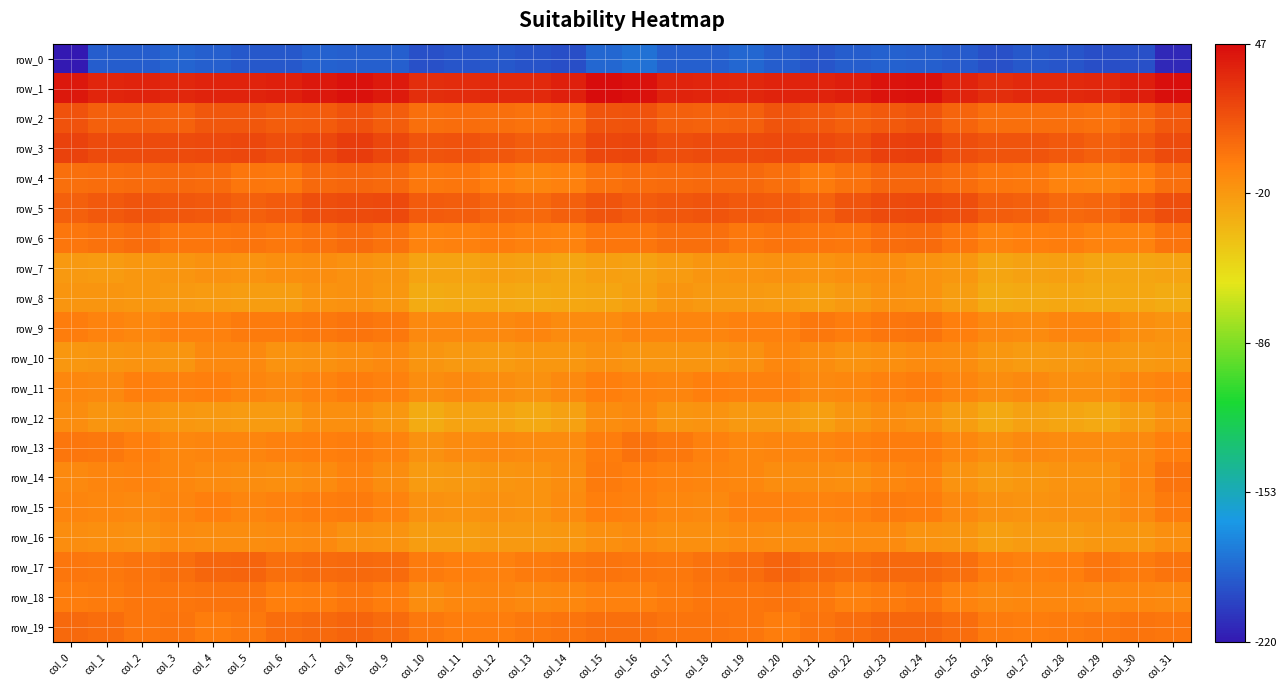

The value of row_6 at col_15 is -2.9. True or false?

True